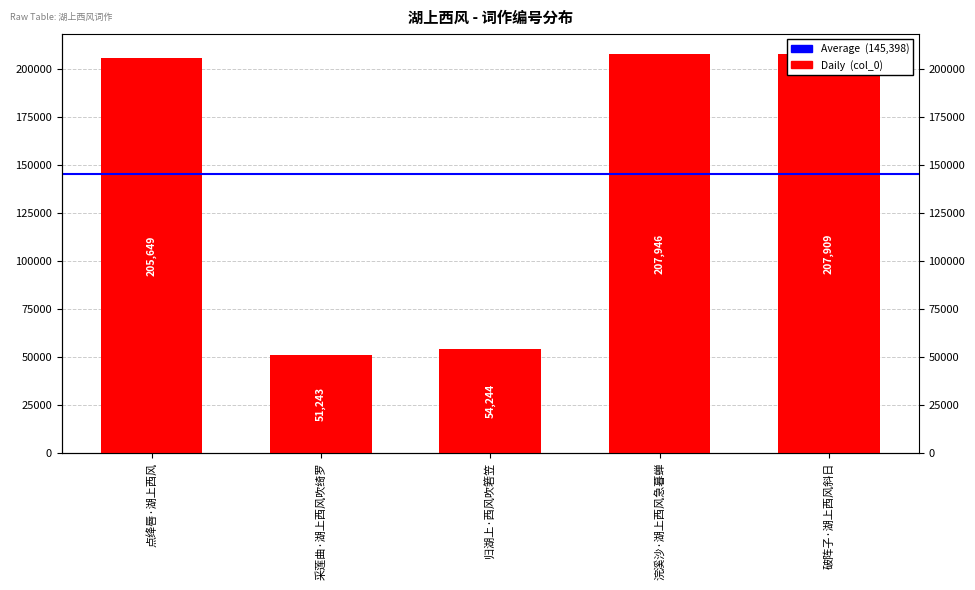

List the labels in order of value, smallest first.

采莲曲·湖上西风吹绮罗, 归湖上·西风吹箬笠, 点绛唇·湖上西风, 破阵子·湖上西风斜日, 浣溪沙·湖上西风急暮蝉